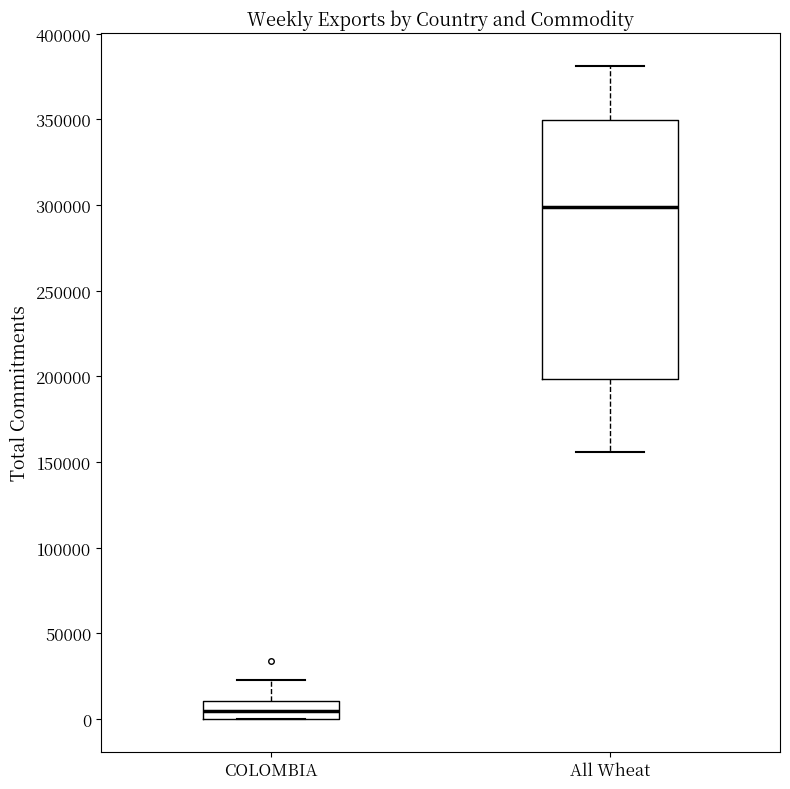

Where does the upper whisker of the box for COLOMBIA end on the y-axis? The values are not printed on the chart, so give them approximately, as read against the axis.

25000